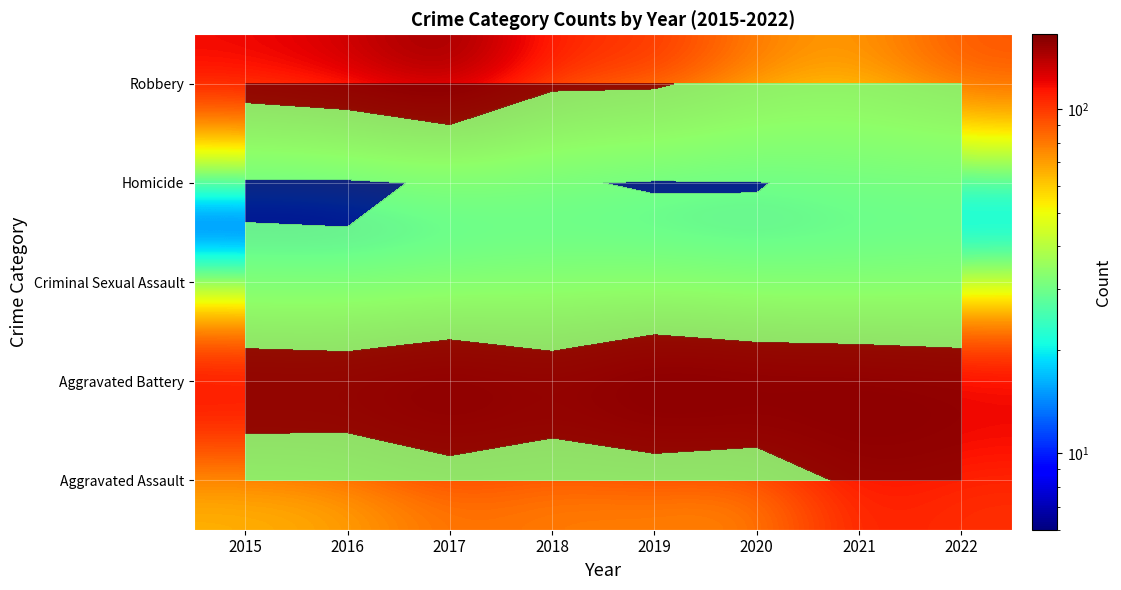

Between 2016 and 2017, which is larger?

2017